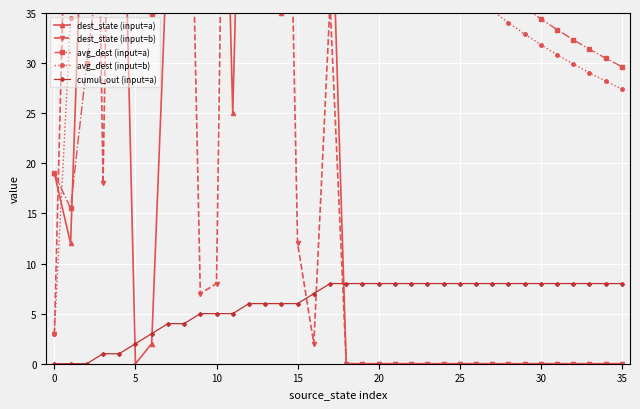

Which series has the largest range (max minus min)?

dest_state (input=b)